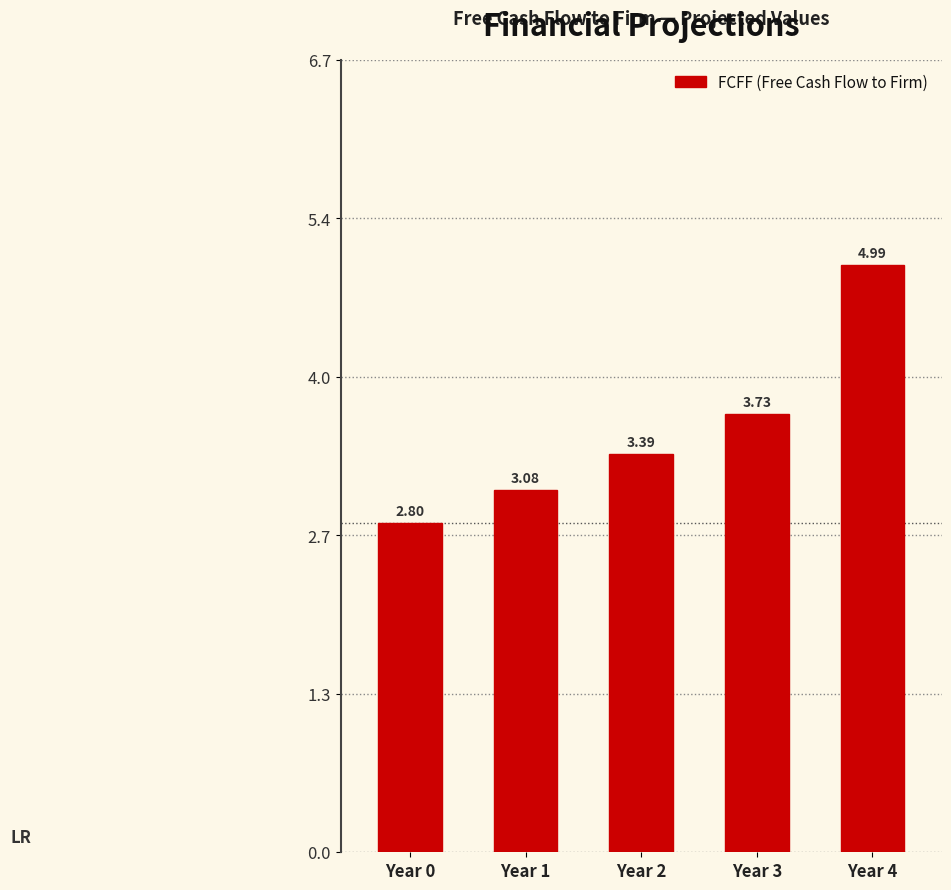

What is the difference between the second highest and second lowest values?

0.6